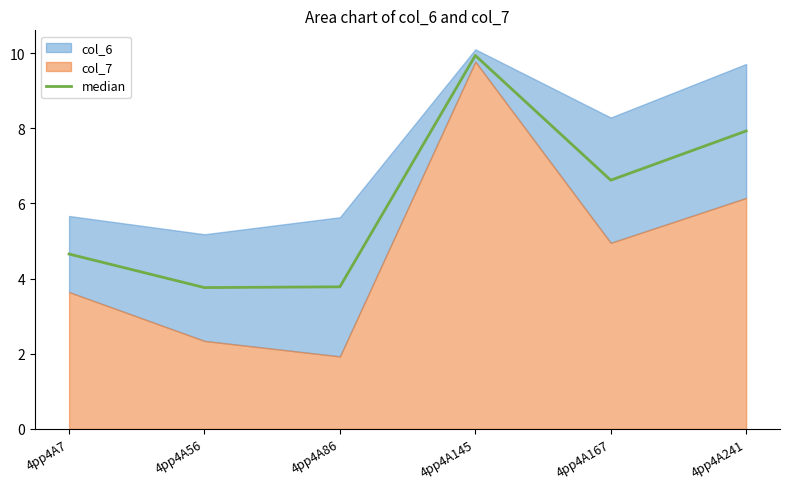

Between 4pp4A86 and 4pp4A241, which is larger?

4pp4A241